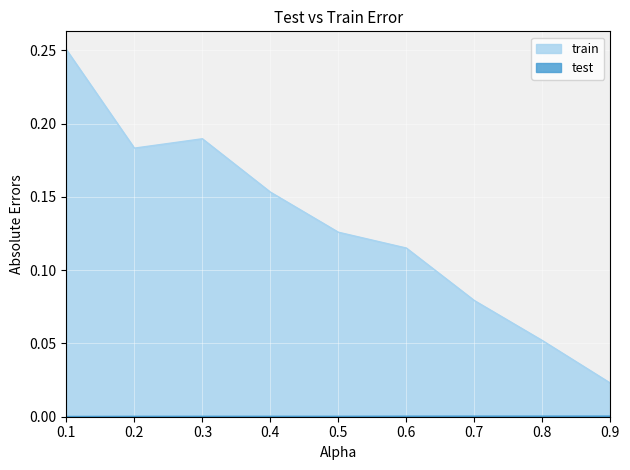

At how many categories does at least one series exceed 0?

9